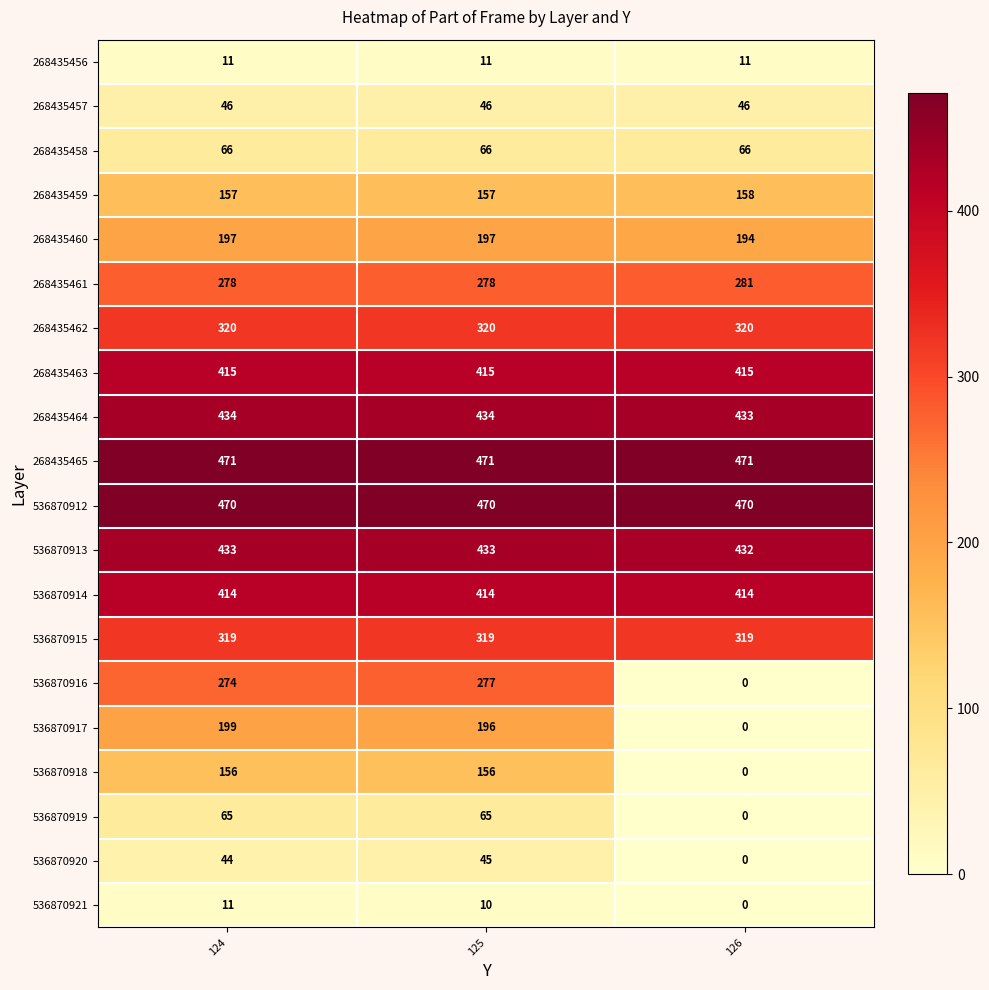

What is the total value across all series at 124?

4780